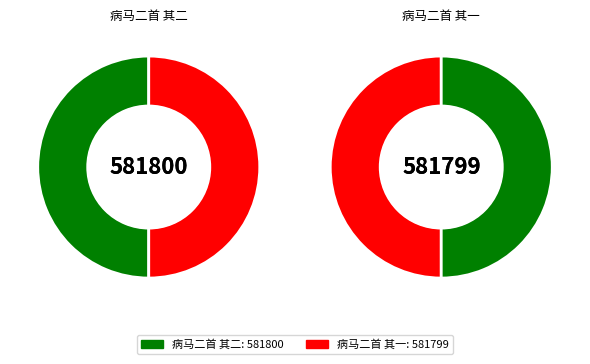

Approximately how many times larger is the value at 病马二首 其一 compared to 病马二首 其二?

1.0